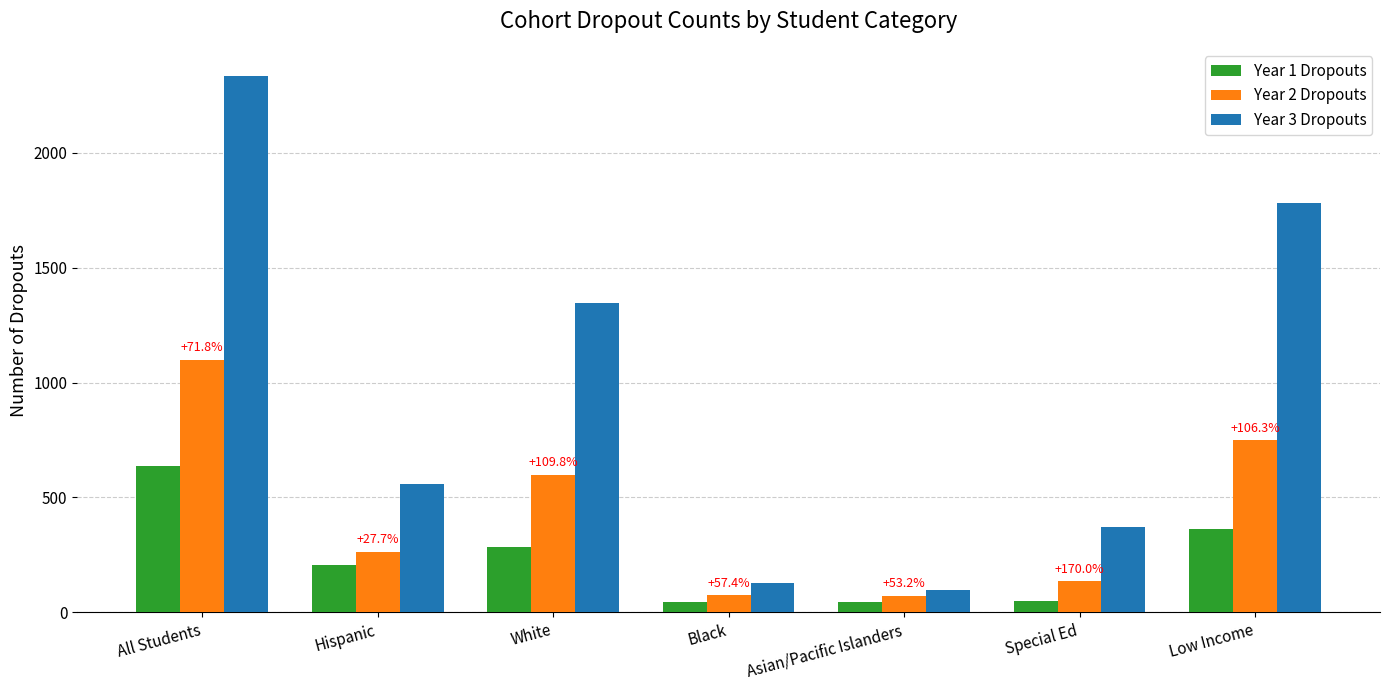

What is the difference between the highest and lowest values at White?

1060